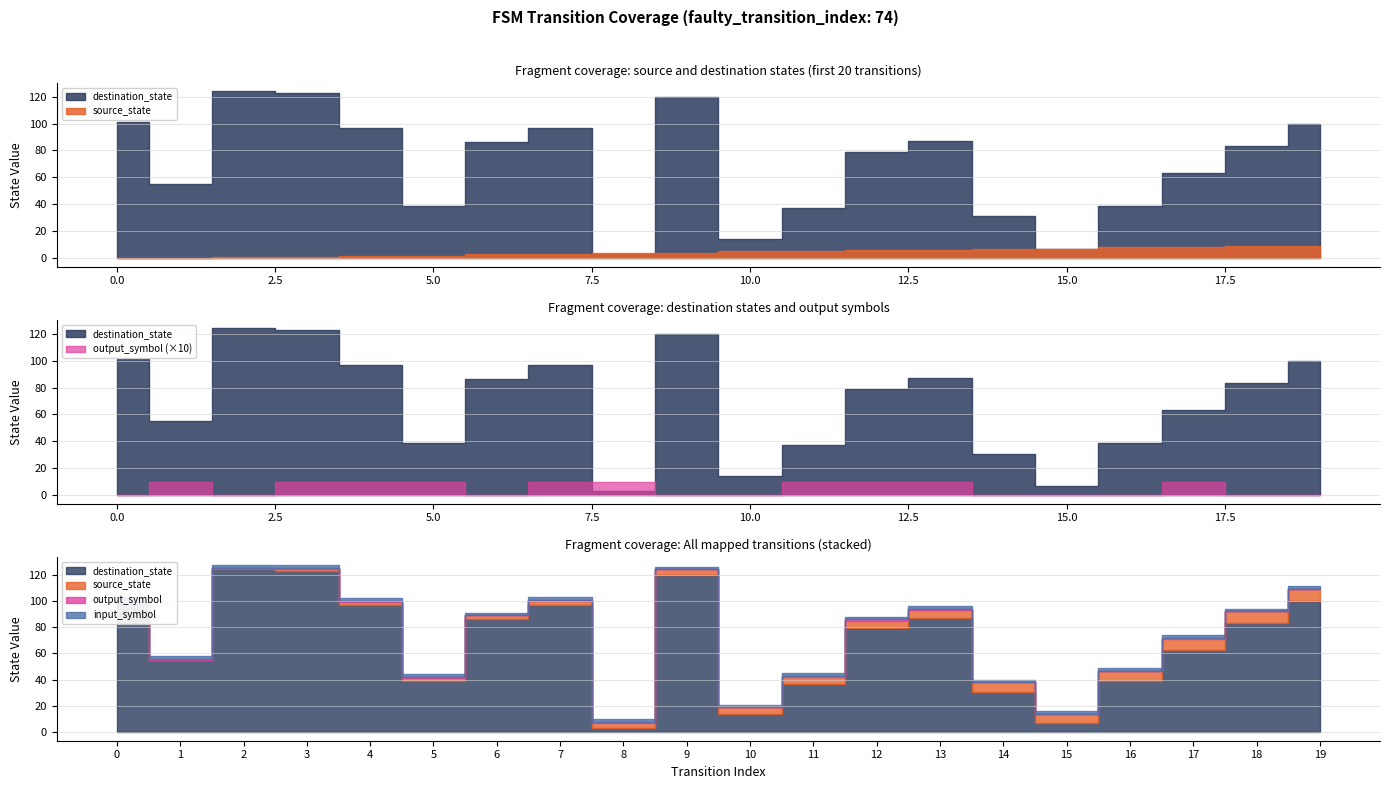

What is the sum of the input_num values at 4 and 2?

4